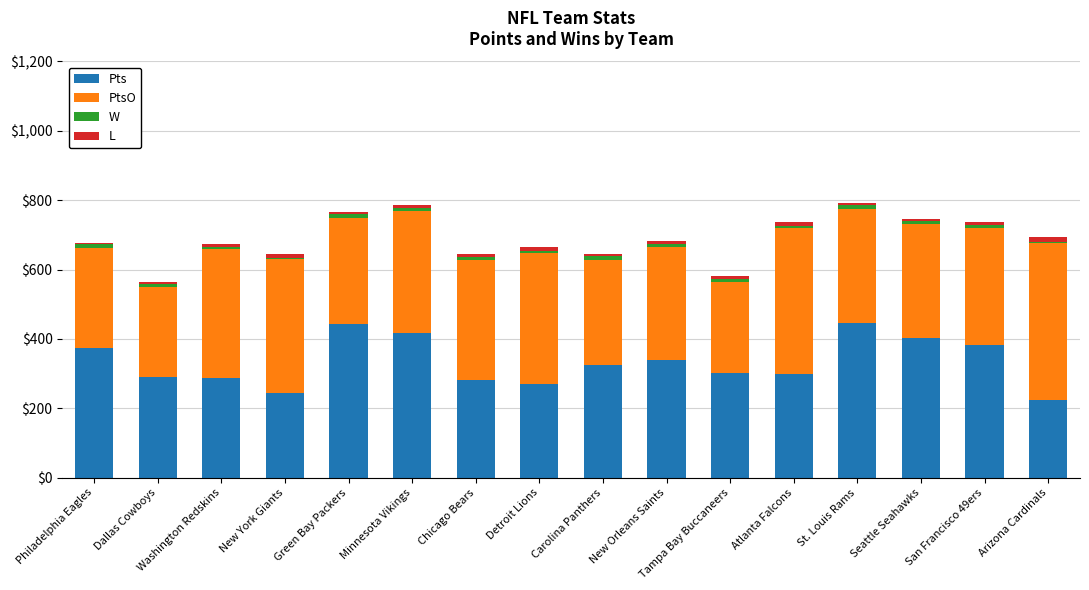

Is it true that Pts equals 340 at New Orleans Saints?

True